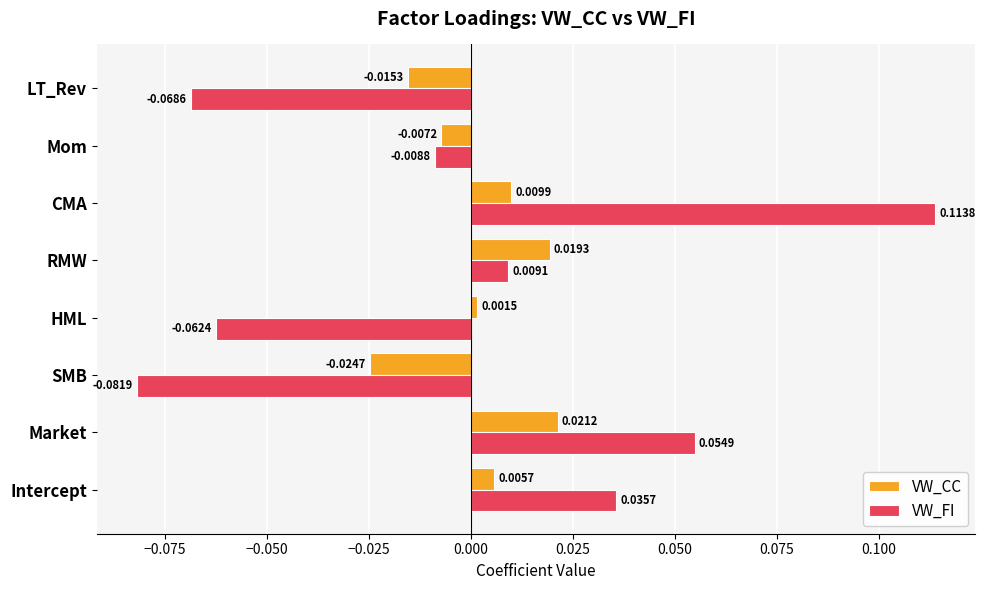

How many data points in VW_FI are above 0?

4